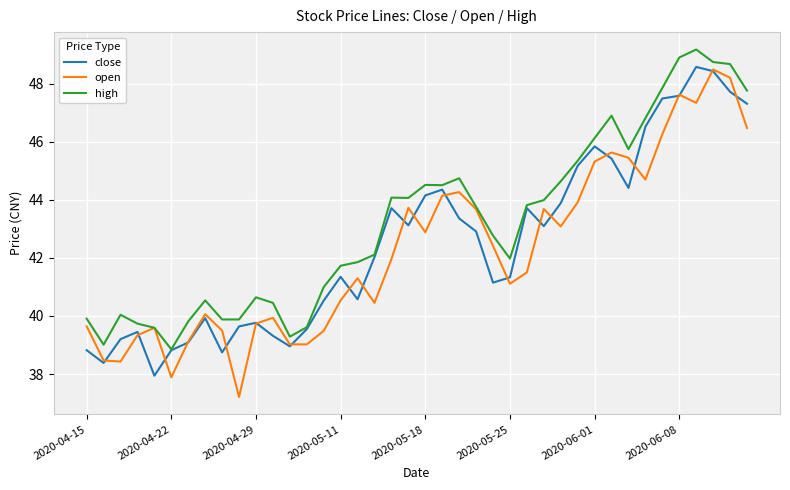

What is the lowest value of the open series?

37.2